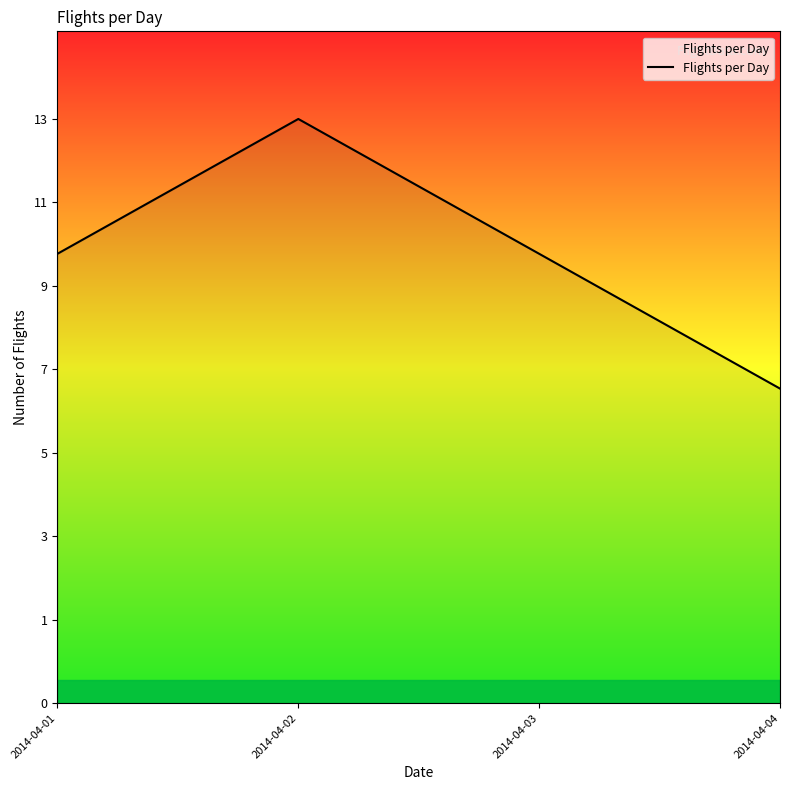

How many interior local peaks (higher than both neighbors) does the data have?

1